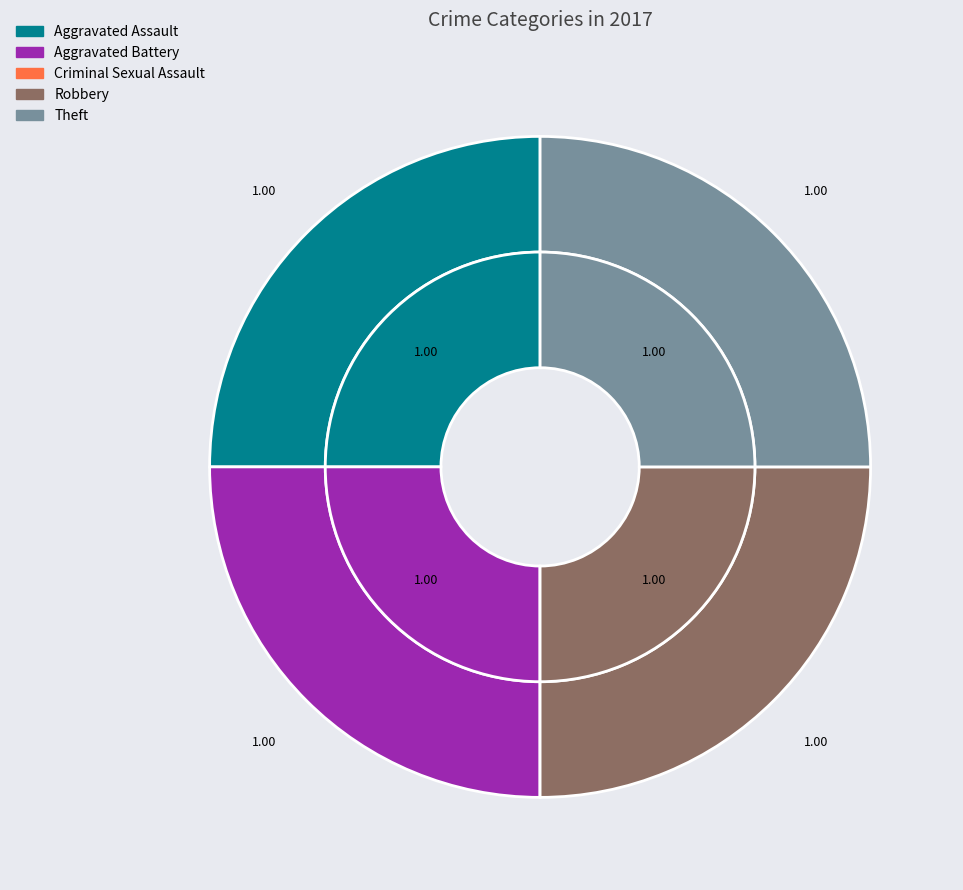

Is there a majority slice in this chart?

No